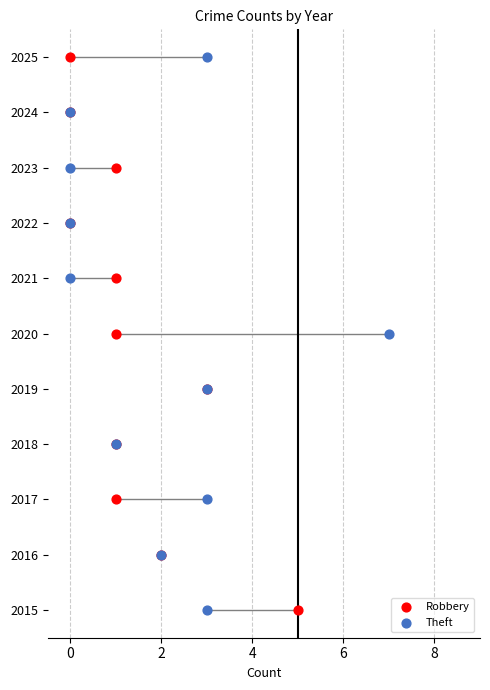

Which series contains the lowest Y value?

Robbery